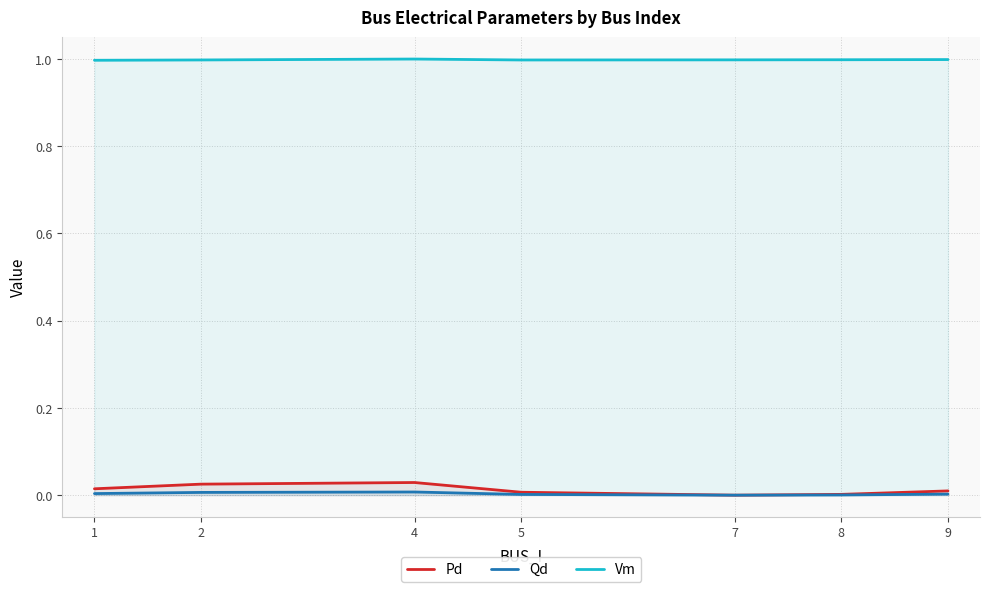

How many interior local valleys does the Vm series have?

1